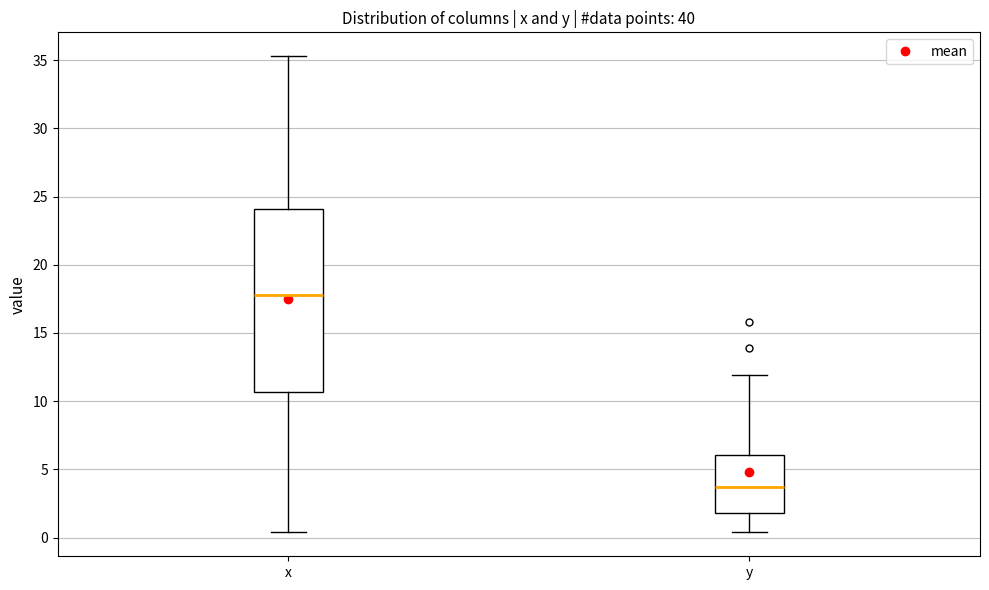

Reading left to right, read every box against the y-axis: the position of its median line, the range the box covers, and the ends of its whiskers. The values are not printed on the chart, so give them approximately, as read against the axis.

x: median 18.0, box 10.5 to 24.0, whiskers 0.5 to 35.5
y: median 3.5, box 2.0 to 6.0, whiskers 0.5 to 12.0